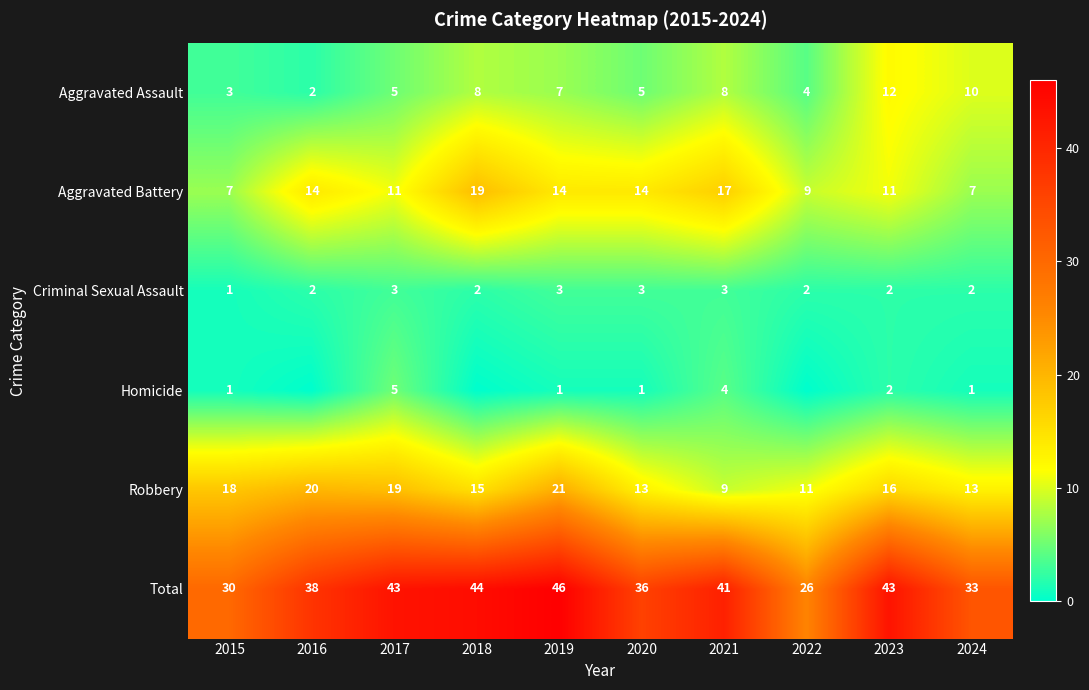

Is the value of Robbery at 2017 greater than the value of Criminal Sexual Assault at 2021?

Yes